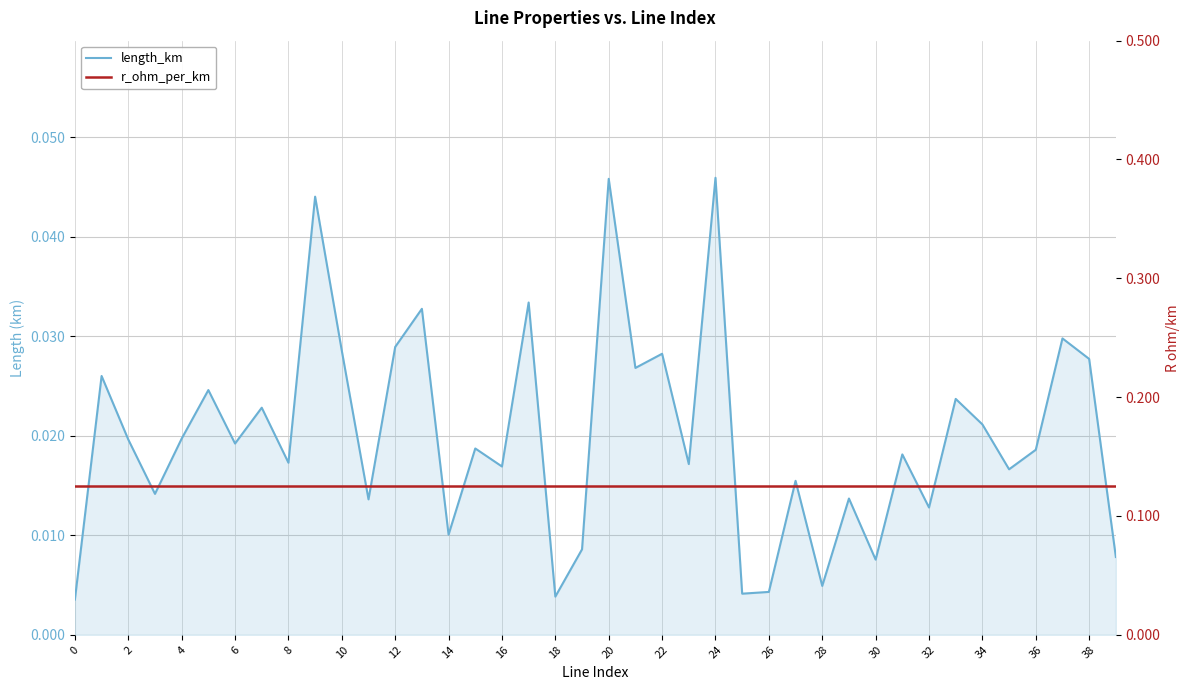

Which series has the largest total across all categories?

r_ohm_per_km